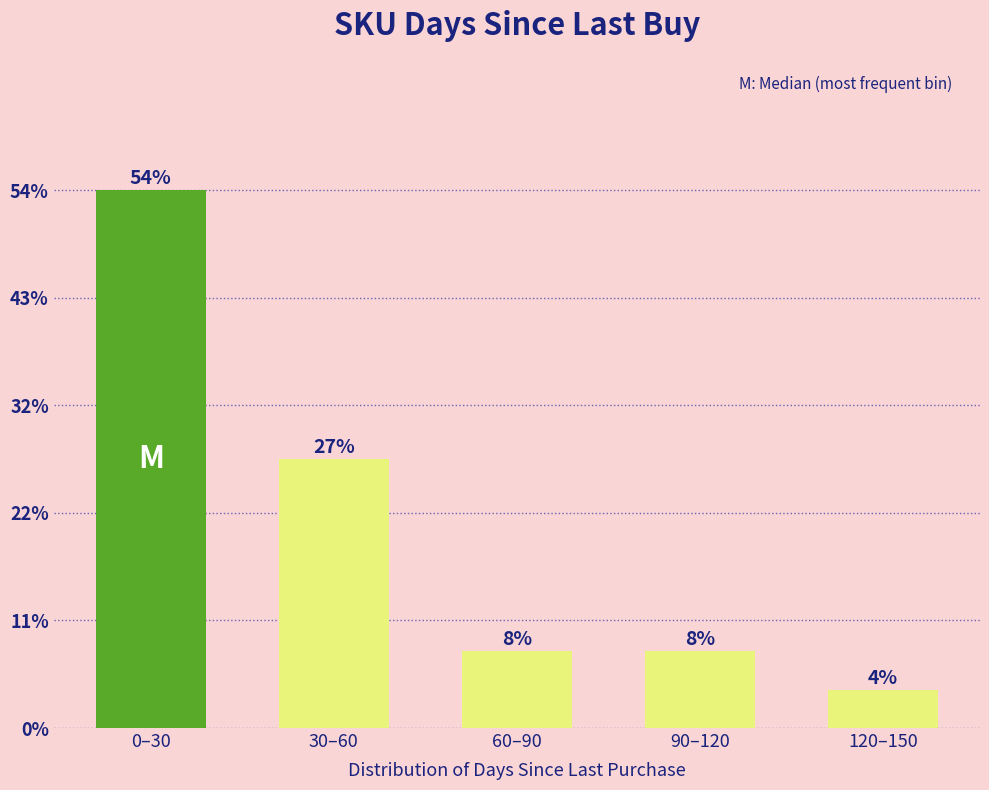

Does the chart contain any negative values?

No